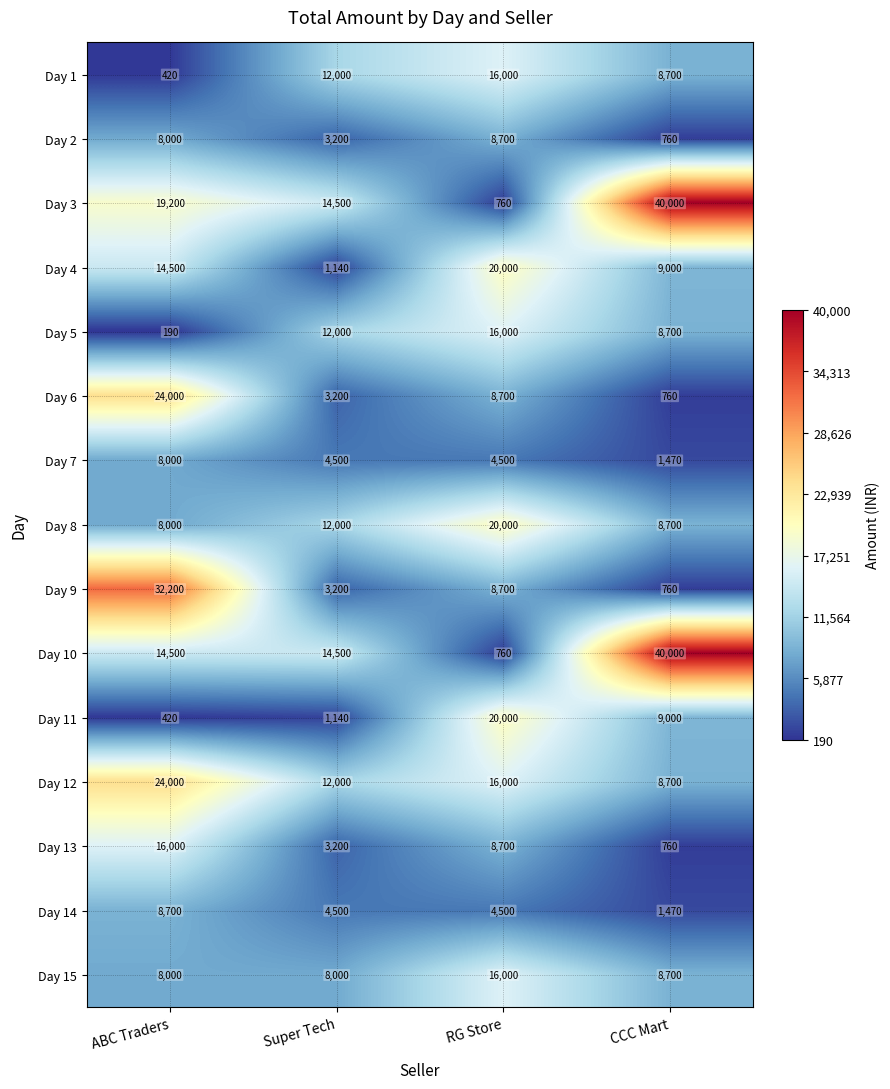

Count the number of categories in the chart.

4